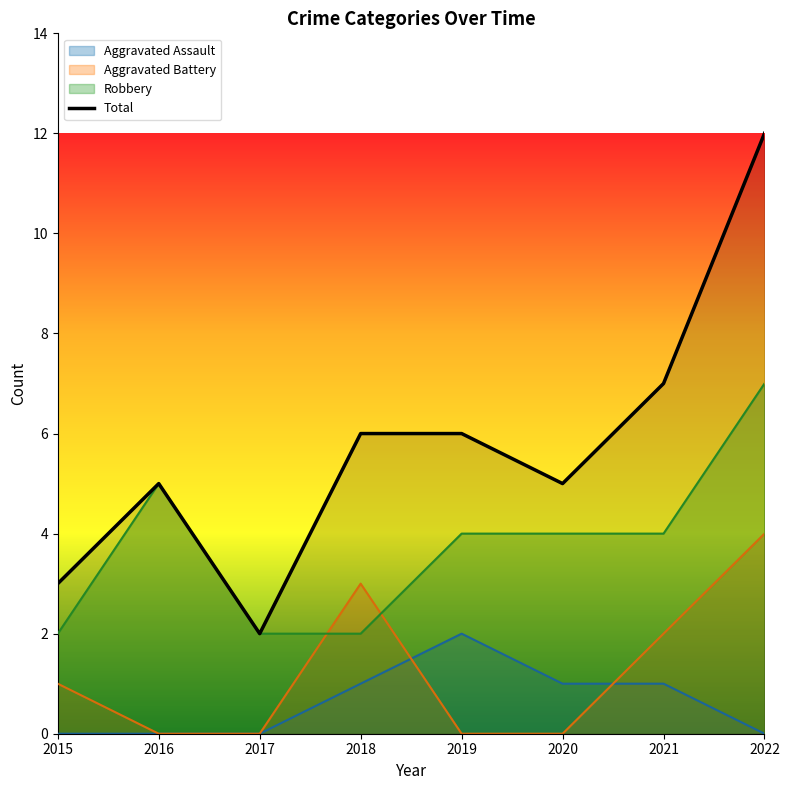

What is the sum of the values at 2018 and 2015?

9